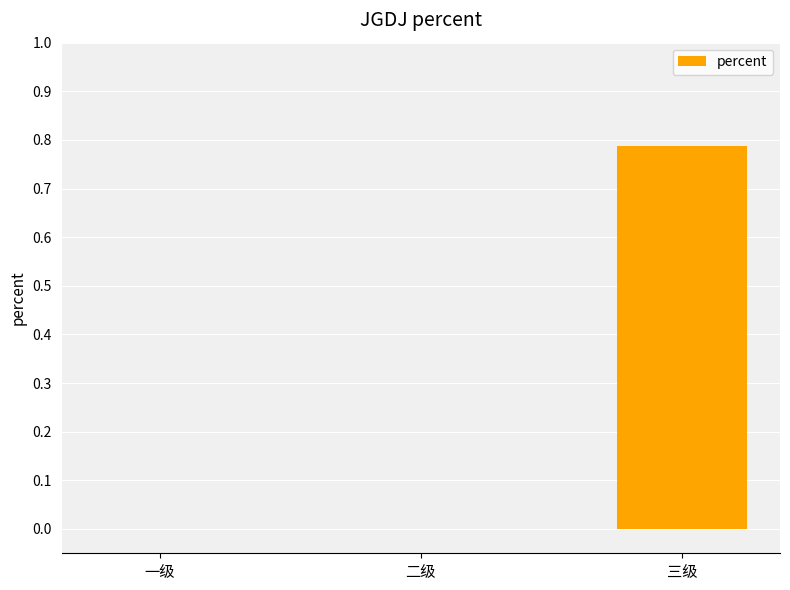

True or false: the data shows 1.1 at 三级.

False